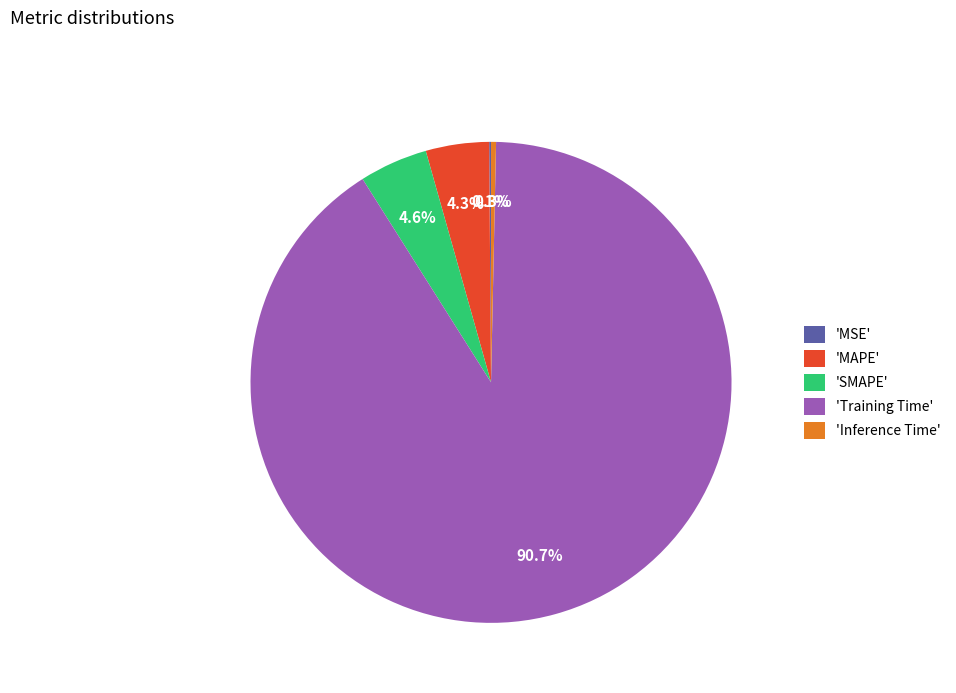

Which has a higher value, 'Inference Time' or 'SMAPE'?

'SMAPE'